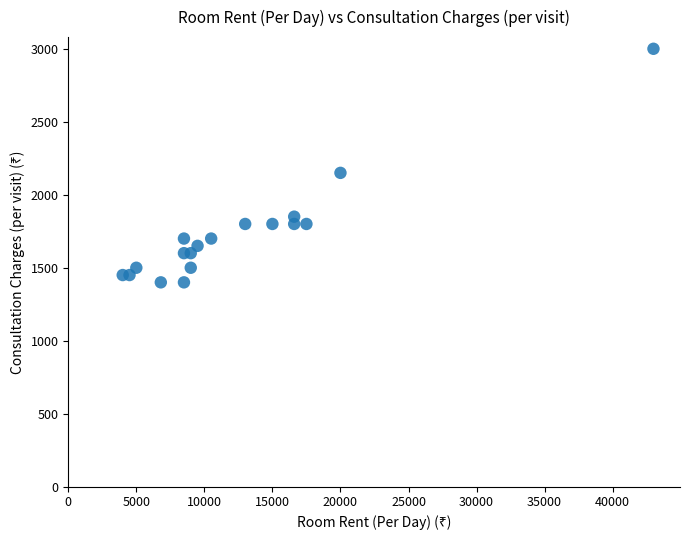

What is the range of Y values (max minus min)?

1600